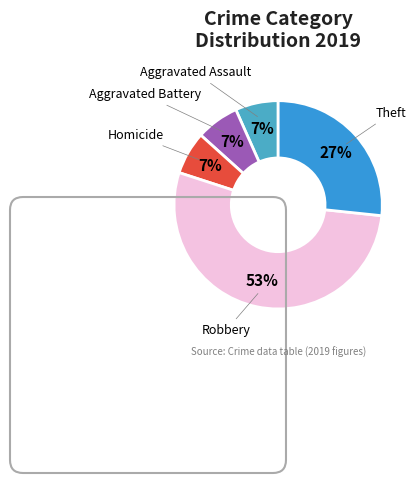

How many slices are in this pie chart?

5